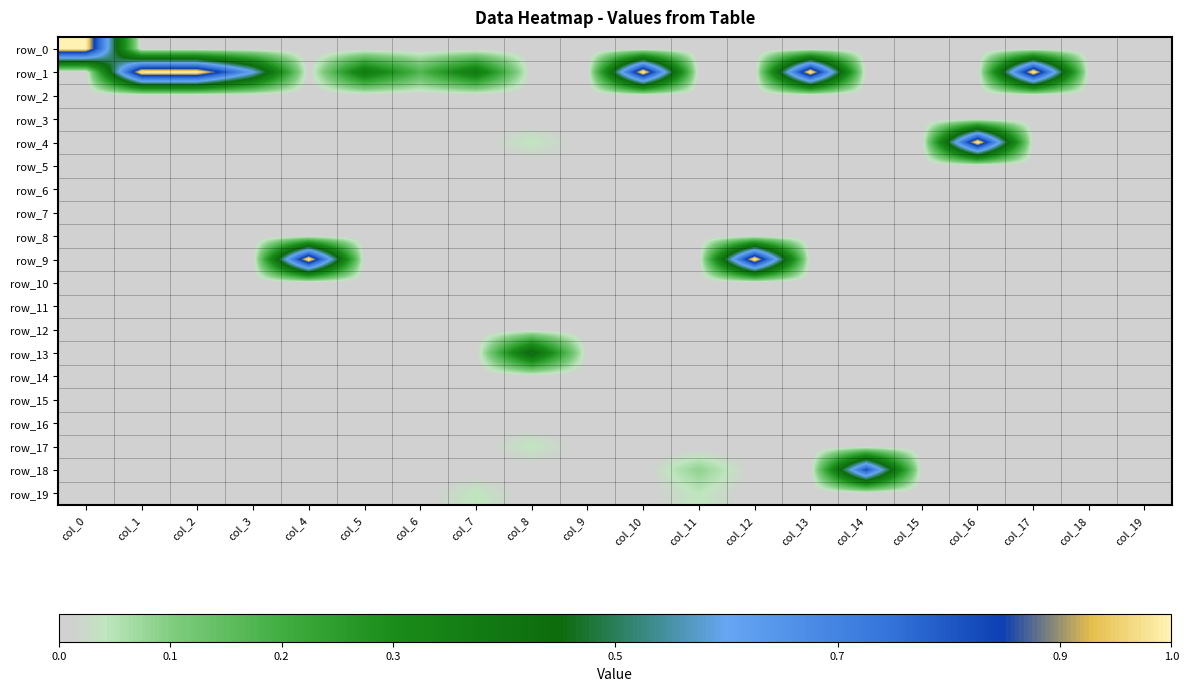

Reading left to right, transcribe all the data shown in this chart.

row_0: col_0=1.0	col_1=0.0	col_2=0.0	col_3=0.0	col_4=0.0	col_5=0.0	col_6=0.0	col_7=0.0	col_8=0.0	col_9=0.0	col_10=0.0	col_11=0.0	col_12=0.0	col_13=0.0	col_14=0.0	col_15=0.0	col_16=0.0	col_17=0.0	col_18=0.0	col_19=0.0
row_1: col_0=0.0	col_1=1.0	col_2=1.0	col_3=0.6	col_4=0.0	col_5=0.4	col_6=0.2	col_7=0.4	col_8=0.0	col_9=0.0	col_10=1.0	col_11=0.0	col_12=0.0	col_13=1.0	col_14=0.0	col_15=0.0	col_16=0.0	col_17=1.0	col_18=0.0	col_19=0.0
row_2: col_0=0.0	col_1=0.0	col_2=0.0	col_3=0.0	col_4=0.0	col_5=0.0	col_6=0.0	col_7=0.0	col_8=0.0	col_9=0.0	col_10=0.0	col_11=0.0	col_12=0.0	col_13=0.0	col_14=0.0	col_15=0.0	col_16=0.0	col_17=0.0	col_18=0.0	col_19=0.0
row_3: col_0=0.0	col_1=0.0	col_2=0.0	col_3=0.0	col_4=0.0	col_5=0.0	col_6=0.0	col_7=0.0	col_8=0.0	col_9=0.0	col_10=0.0	col_11=0.0	col_12=0.0	col_13=0.0	col_14=0.0	col_15=0.0	col_16=0.0	col_17=0.0	col_18=0.0	col_19=0.0
row_4: col_0=0.0	col_1=0.0	col_2=0.0	col_3=0.0	col_4=0.0	col_5=0.0	col_6=0.0	col_7=0.0	col_8=0.0	col_9=0.0	col_10=0.0	col_11=0.0	col_12=0.0	col_13=0.0	col_14=0.0	col_15=0.0	col_16=1.0	col_17=0.0	col_18=0.0	col_19=0.0
row_5: col_0=0.0	col_1=0.0	col_2=0.0	col_3=0.0	col_4=0.0	col_5=0.0	col_6=0.0	col_7=0.0	col_8=0.0	col_9=0.0	col_10=0.0	col_11=0.0	col_12=0.0	col_13=0.0	col_14=0.0	col_15=0.0	col_16=0.0	col_17=0.0	col_18=0.0	col_19=0.0
row_6: col_0=0.0	col_1=0.0	col_2=0.0	col_3=0.0	col_4=0.0	col_5=0.0	col_6=0.0	col_7=0.0	col_8=0.0	col_9=0.0	col_10=0.0	col_11=0.0	col_12=0.0	col_13=0.0	col_14=0.0	col_15=0.0	col_16=0.0	col_17=0.0	col_18=0.0	col_19=0.0
row_7: col_0=0.0	col_1=0.0	col_2=0.0	col_3=0.0	col_4=0.0	col_5=0.0	col_6=0.0	col_7=0.0	col_8=0.0	col_9=0.0	col_10=0.0	col_11=0.0	col_12=0.0	col_13=0.0	col_14=0.0	col_15=0.0	col_16=0.0	col_17=0.0	col_18=0.0	col_19=0.0
row_8: col_0=0.0	col_1=0.0	col_2=0.0	col_3=0.0	col_4=0.0	col_5=0.0	col_6=0.0	col_7=0.0	col_8=0.0	col_9=0.0	col_10=0.0	col_11=0.0	col_12=0.0	col_13=0.0	col_14=0.0	col_15=0.0	col_16=0.0	col_17=0.0	col_18=0.0	col_19=0.0
row_9: col_0=0.0	col_1=0.0	col_2=0.0	col_3=0.0	col_4=1.0	col_5=0.0	col_6=0.0	col_7=0.0	col_8=0.0	col_9=0.0	col_10=0.0	col_11=0.0	col_12=1.0	col_13=0.0	col_14=0.0	col_15=0.0	col_16=0.0	col_17=0.0	col_18=0.0	col_19=0.0
row_10: col_0=0.0	col_1=0.0	col_2=0.0	col_3=0.0	col_4=0.0	col_5=0.0	col_6=0.0	col_7=0.0	col_8=0.0	col_9=0.0	col_10=0.0	col_11=0.0	col_12=0.0	col_13=0.0	col_14=0.0	col_15=0.0	col_16=0.0	col_17=0.0	col_18=0.0	col_19=0.0
row_11: col_0=0.0	col_1=0.0	col_2=0.0	col_3=0.0	col_4=0.0	col_5=0.0	col_6=0.0	col_7=0.0	col_8=0.0	col_9=0.0	col_10=0.0	col_11=0.0	col_12=0.0	col_13=0.0	col_14=0.0	col_15=0.0	col_16=0.0	col_17=0.0	col_18=0.0	col_19=0.0
row_12: col_0=0.0	col_1=0.0	col_2=0.0	col_3=0.0	col_4=0.0	col_5=0.0	col_6=0.0	col_7=0.0	col_8=0.0	col_9=0.0	col_10=0.0	col_11=0.0	col_12=0.0	col_13=0.0	col_14=0.0	col_15=0.0	col_16=0.0	col_17=0.0	col_18=0.0	col_19=0.0
row_13: col_0=0.0	col_1=0.0	col_2=0.0	col_3=0.0	col_4=0.0	col_5=0.0	col_6=0.0	col_7=0.0	col_8=0.5	col_9=0.0	col_10=0.0	col_11=0.0	col_12=0.0	col_13=0.0	col_14=0.0	col_15=0.0	col_16=0.0	col_17=0.0	col_18=0.0	col_19=0.0
row_14: col_0=0.0	col_1=0.0	col_2=0.0	col_3=0.0	col_4=0.0	col_5=0.0	col_6=0.0	col_7=0.0	col_8=0.0	col_9=0.0	col_10=0.0	col_11=0.0	col_12=0.0	col_13=0.0	col_14=0.0	col_15=0.0	col_16=0.0	col_17=0.0	col_18=0.0	col_19=0.0
row_15: col_0=0.0	col_1=0.0	col_2=0.0	col_3=0.0	col_4=0.0	col_5=0.0	col_6=0.0	col_7=0.0	col_8=0.0	col_9=0.0	col_10=0.0	col_11=0.0	col_12=0.0	col_13=0.0	col_14=0.0	col_15=0.0	col_16=0.0	col_17=0.0	col_18=0.0	col_19=0.0
row_16: col_0=0.0	col_1=0.0	col_2=0.0	col_3=0.0	col_4=0.0	col_5=0.0	col_6=0.0	col_7=0.0	col_8=0.0	col_9=0.0	col_10=0.0	col_11=0.0	col_12=0.0	col_13=0.0	col_14=0.0	col_15=0.0	col_16=0.0	col_17=0.0	col_18=0.0	col_19=0.0
row_17: col_0=0.0	col_1=0.0	col_2=0.0	col_3=0.0	col_4=0.0	col_5=0.0	col_6=0.0	col_7=0.0	col_8=0.0	col_9=0.0	col_10=0.0	col_11=0.0	col_12=0.0	col_13=0.0	col_14=0.0	col_15=0.0	col_16=0.0	col_17=0.0	col_18=0.0	col_19=0.0
row_18: col_0=0.0	col_1=0.0	col_2=0.0	col_3=0.0	col_4=0.0	col_5=0.0	col_6=0.0	col_7=0.0	col_8=0.0	col_9=0.0	col_10=0.0	col_11=0.1	col_12=0.0	col_13=0.0	col_14=0.8	col_15=0.0	col_16=0.0	col_17=0.0	col_18=0.0	col_19=0.0
row_19: col_0=0.0	col_1=0.0	col_2=0.0	col_3=0.0	col_4=0.0	col_5=0.0	col_6=0.0	col_7=0.0	col_8=0.0	col_9=0.0	col_10=0.0	col_11=0.0	col_12=0.0	col_13=0.0	col_14=0.0	col_15=0.0	col_16=0.0	col_17=0.0	col_18=0.0	col_19=0.0